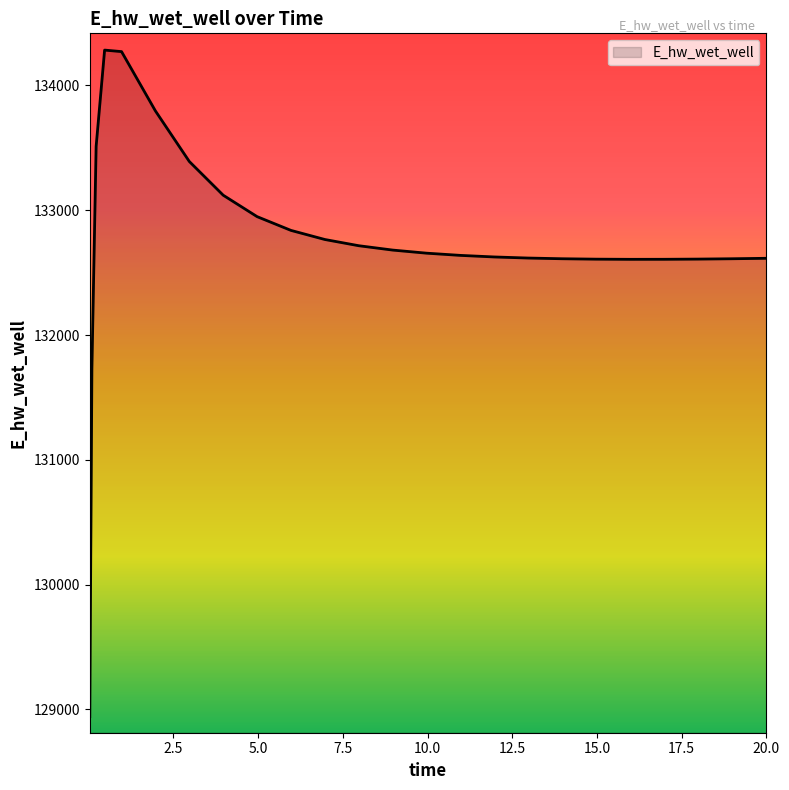

How many values exceed 132638?

13